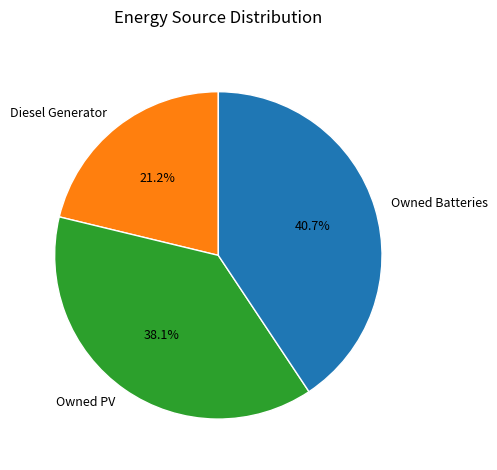

Rank the categories by value from lowest to highest.

Diesel Generator, Owned PV, Owned Batteries